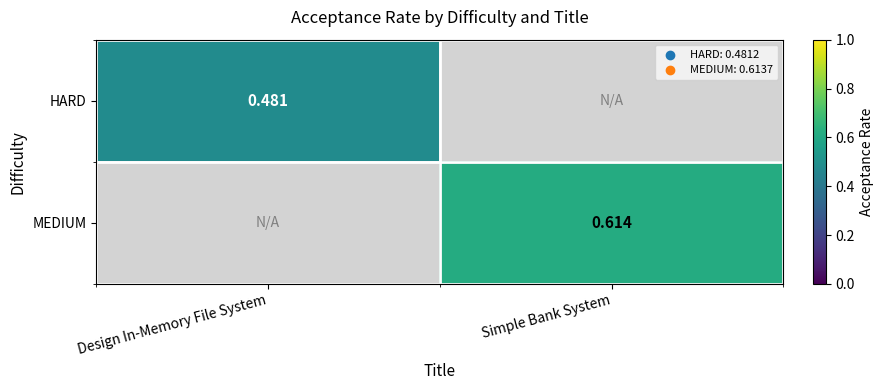

True or false: MEDIUM has a value of 0.4 at Design In-Memory File System.

False